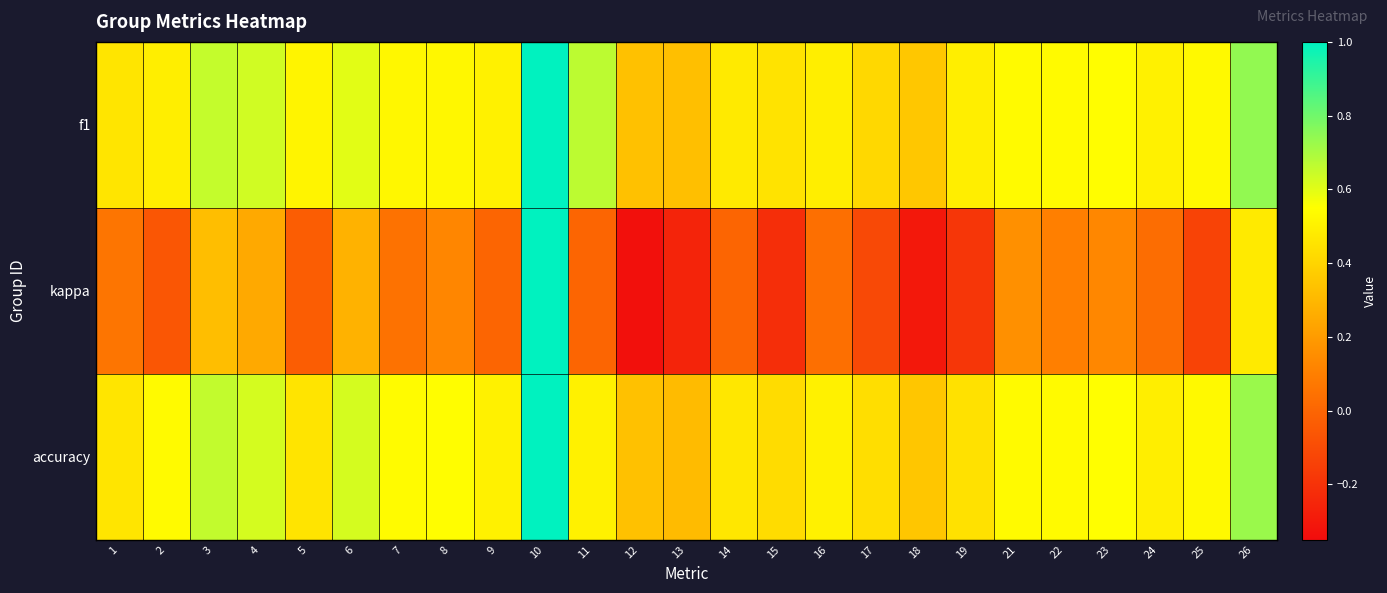

Reading right to left, what are all the values shown in this chart?

f1: 26=0.7	25=0.5	24=0.5	23=0.5	22=0.5	21=0.5	19=0.5	18=0.4	17=0.4	16=0.5	15=0.5	14=0.5	13=0.3	12=0.3	11=0.7	10=1.0	9=0.5	8=0.5	7=0.5	6=0.6	5=0.5	4=0.6	3=0.7	2=0.5	1=0.5
kappa: 26=0.5	25=-0.1	24=0.0	23=0.1	22=0.1	21=0.2	19=-0.2	18=-0.3	17=-0.1	16=0.0	15=-0.2	14=0.0	13=-0.3	12=-0.3	11=0.0	10=1.0	9=0.0	8=0.1	7=0.0	6=0.3	5=-0.0	4=0.2	3=0.3	2=-0.1	1=0.1
accuracy: 26=0.7	25=0.5	24=0.5	23=0.5	22=0.5	21=0.5	19=0.4	18=0.3	17=0.4	16=0.5	15=0.4	14=0.5	13=0.3	12=0.3	11=0.5	10=1.0	9=0.5	8=0.5	7=0.5	6=0.6	5=0.5	4=0.6	3=0.7	2=0.5	1=0.5